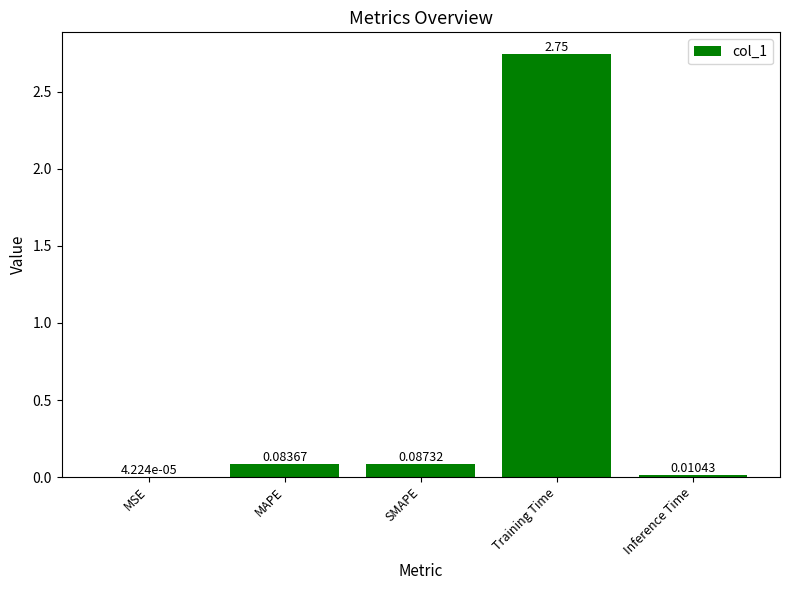

Which label corresponds to the largest value in the chart?

Training Time